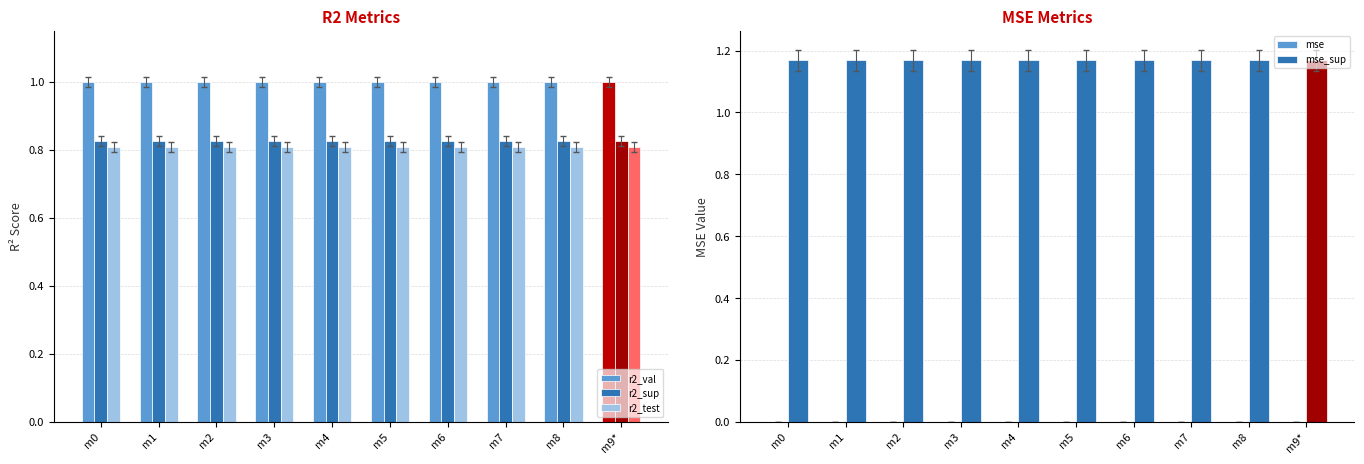

What is the average value of the r2_sup series?

0.8